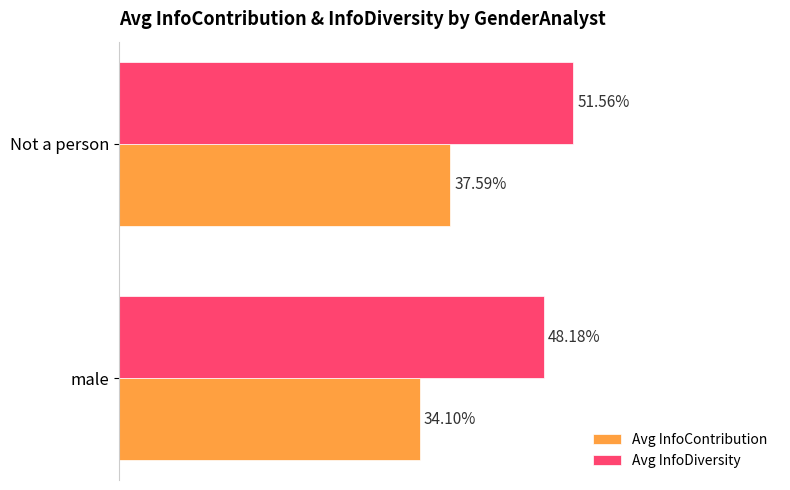

What are all the series names shown in the legend?

Avg InfoContribution, Avg InfoDiversity